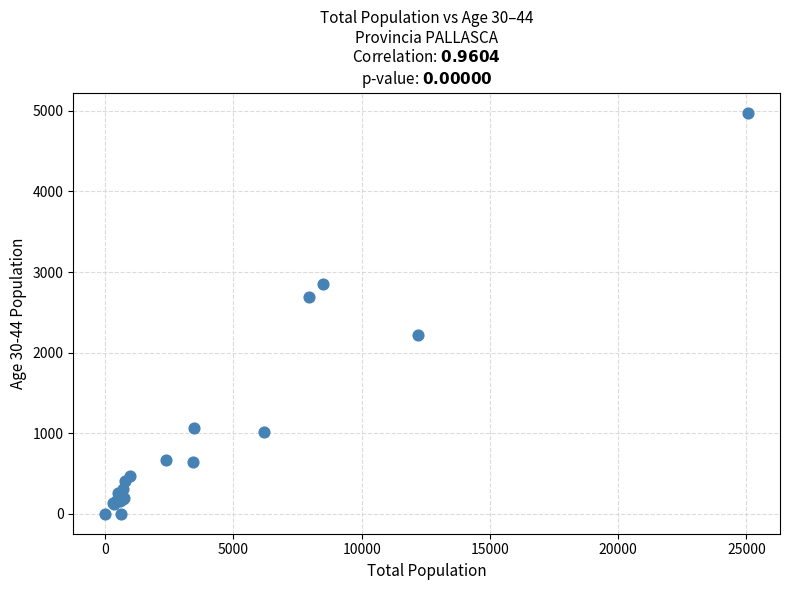

What Y value in the scatter plot is closest to 2490?

2688